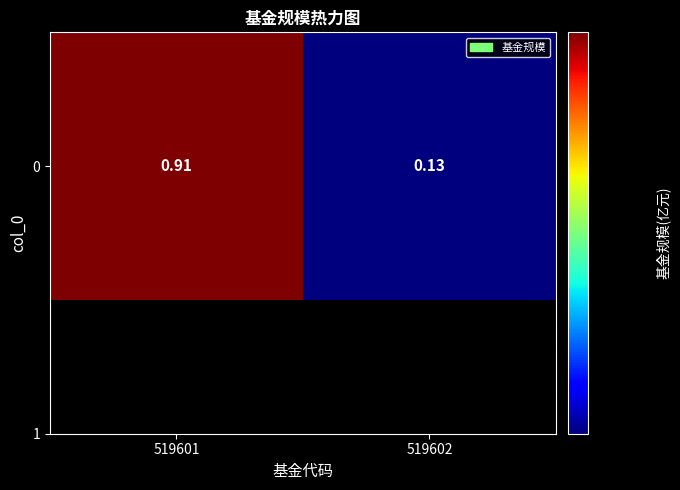

List the labels in order of value, smallest first.

519602, 519601